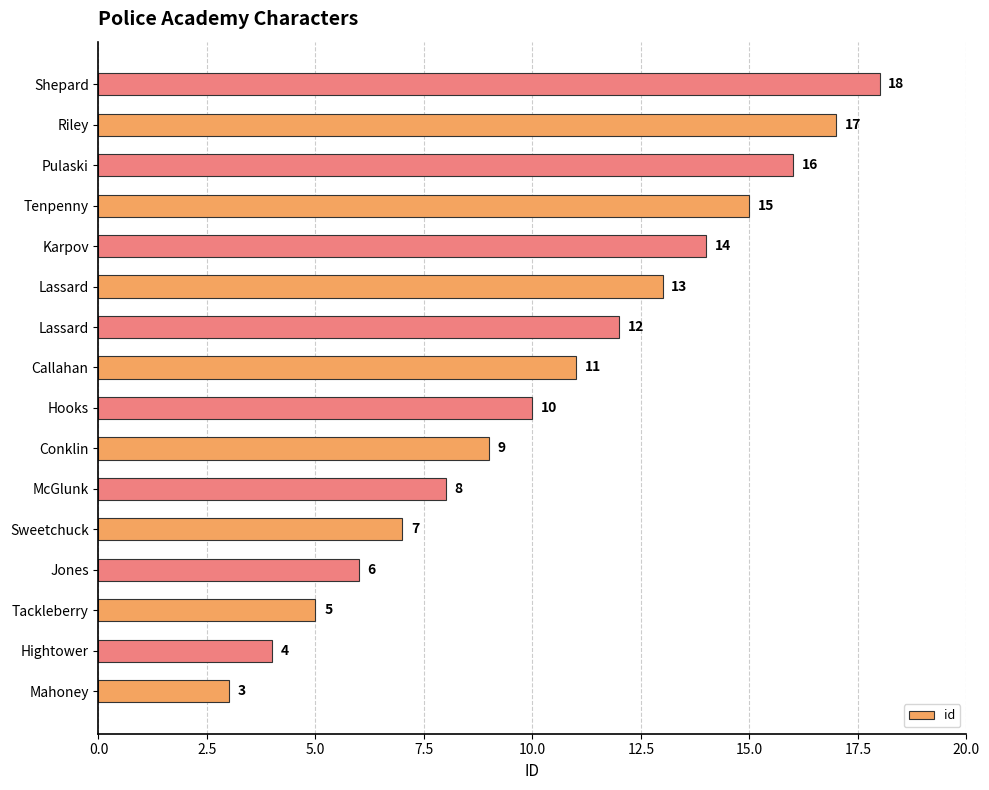

What is the maximum value shown in the chart?

18